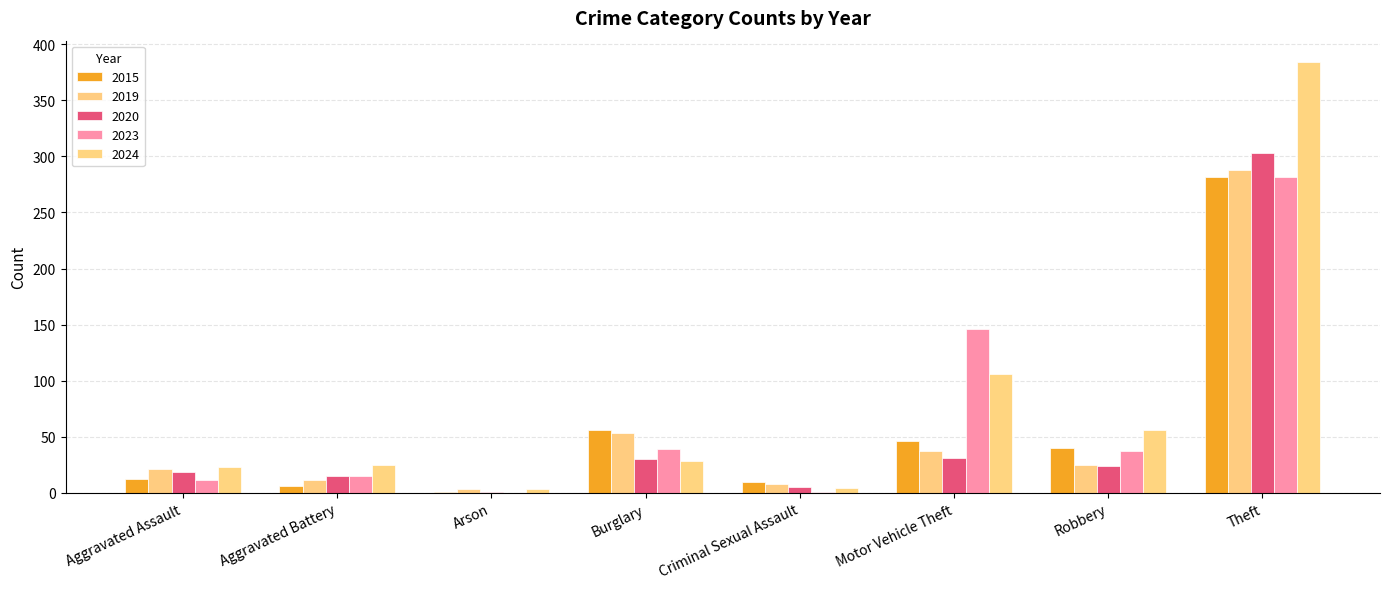

Are the bars horizontal?

No